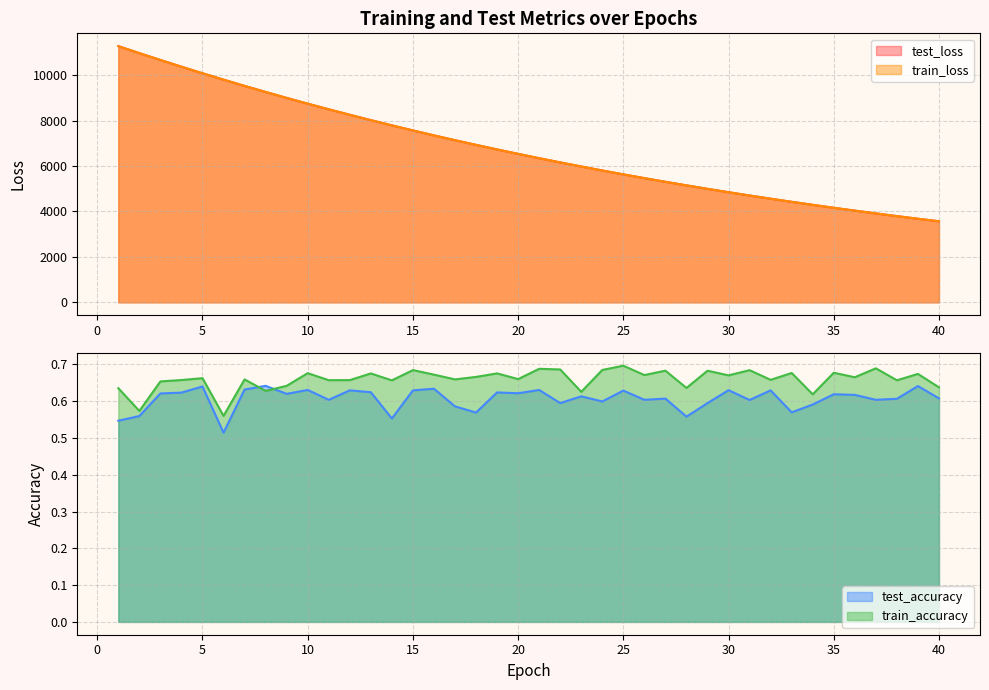

What is the total value across all series at 18?

13865.6